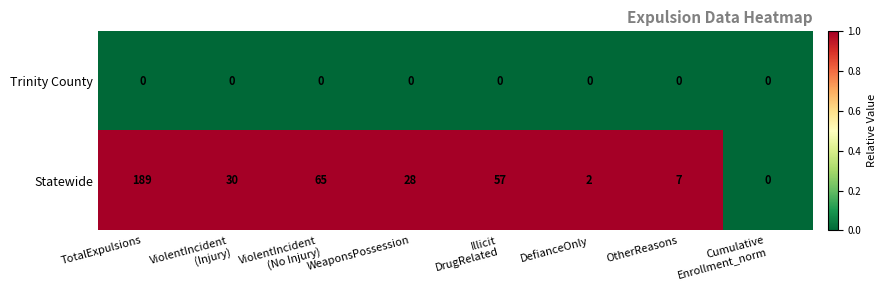

Where does the Statewide series first go above 30?

TotalExpulsions